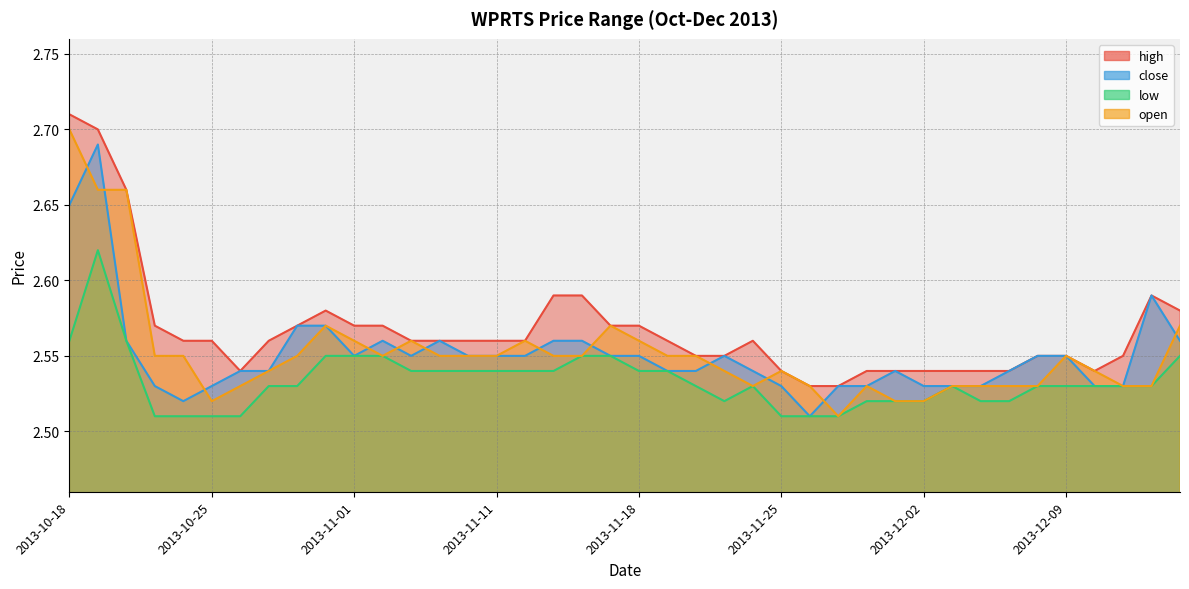

List the labels in order of close value, largest first.

2013-10-21, 2013-10-18, 2013-12-12, 2013-10-30, 2013-10-31, 2013-10-22, 2013-11-04, 2013-11-07, 2013-11-13, 2013-11-14, 2013-12-13, 2013-11-01, 2013-11-06, 2013-11-08, 2013-11-11, 2013-11-12, 2013-11-15, 2013-11-18, 2013-11-21, 2013-12-06, 2013-12-09, 2013-10-28, 2013-10-29, 2013-11-19, 2013-11-20, 2013-11-22, 2013-11-29, 2013-12-05, 2013-10-23, 2013-10-25, 2013-11-25, 2013-11-27, 2013-11-28, 2013-12-02, 2013-12-03, 2013-12-04, 2013-12-10, 2013-12-11, 2013-10-24, 2013-11-26